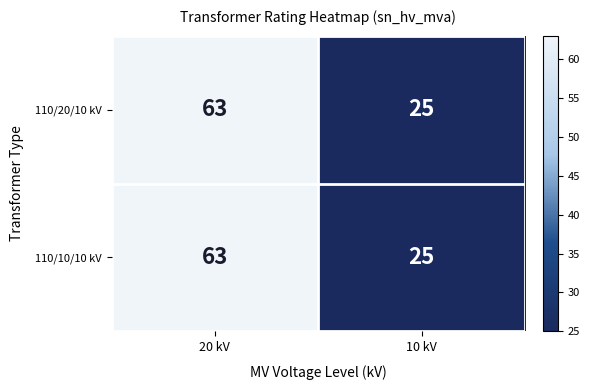

List the labels in order of 110/10/10 kV value, smallest first.

10 kV, 20 kV